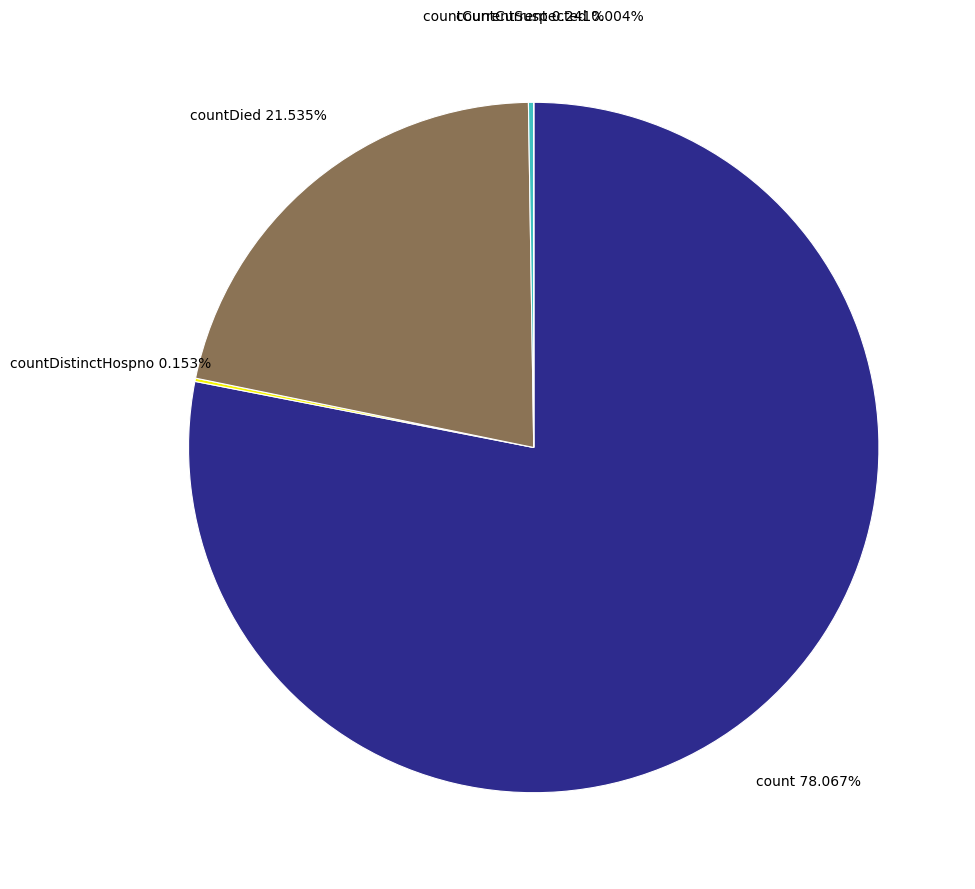

What is the largest slice in the pie chart?

count